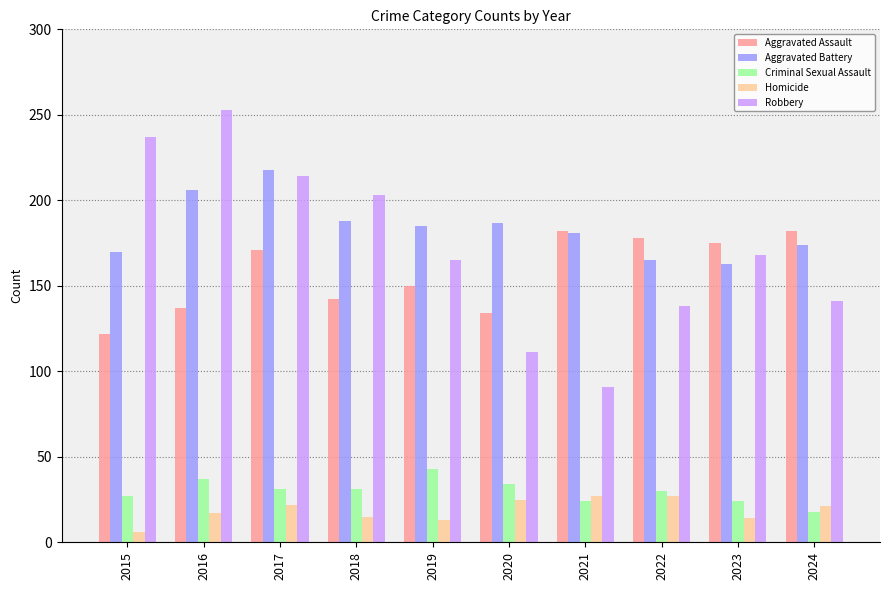

What is the greatest value displayed?

253